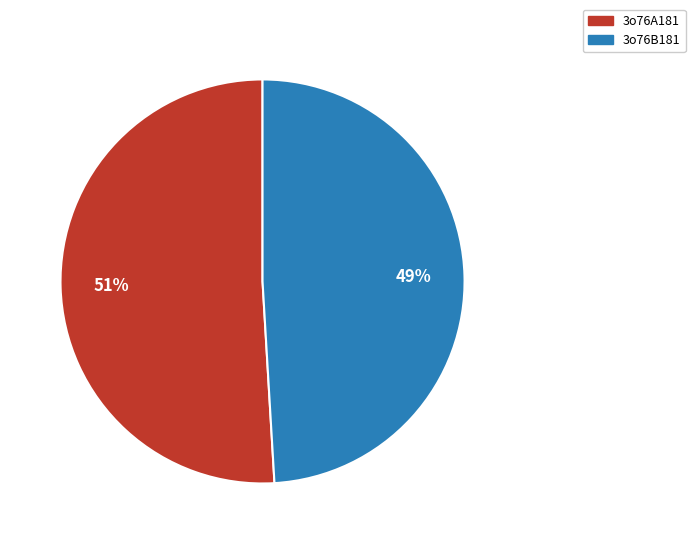

To the nearest percent, what portion does 3o76B181 represent?

49%